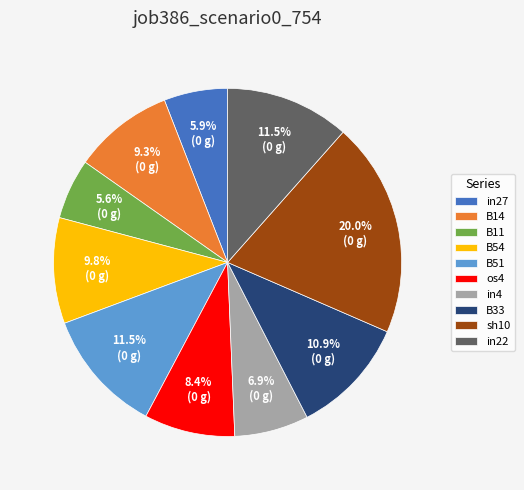

To the nearest percent, what percentage of the pie is B11?

6%